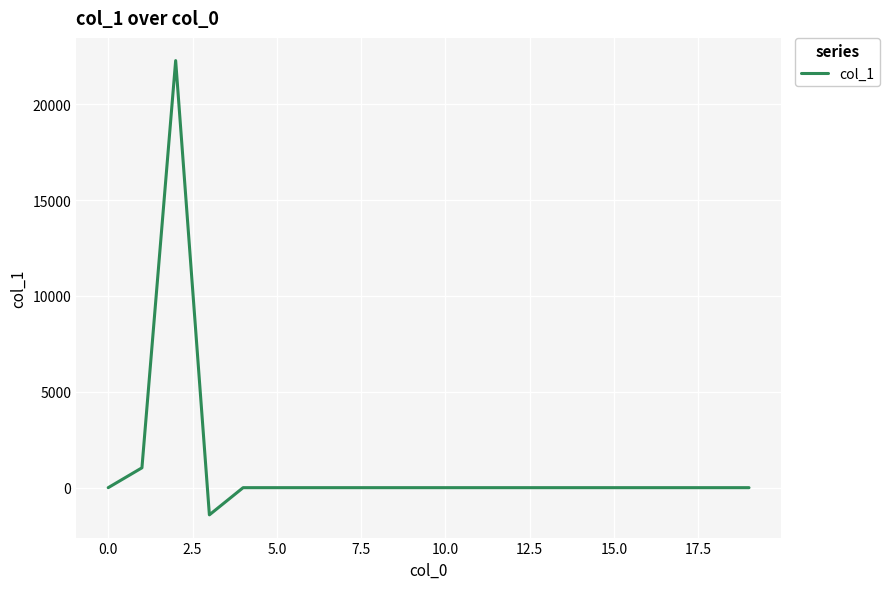

What is the minimum value shown in the chart?

-1418.9